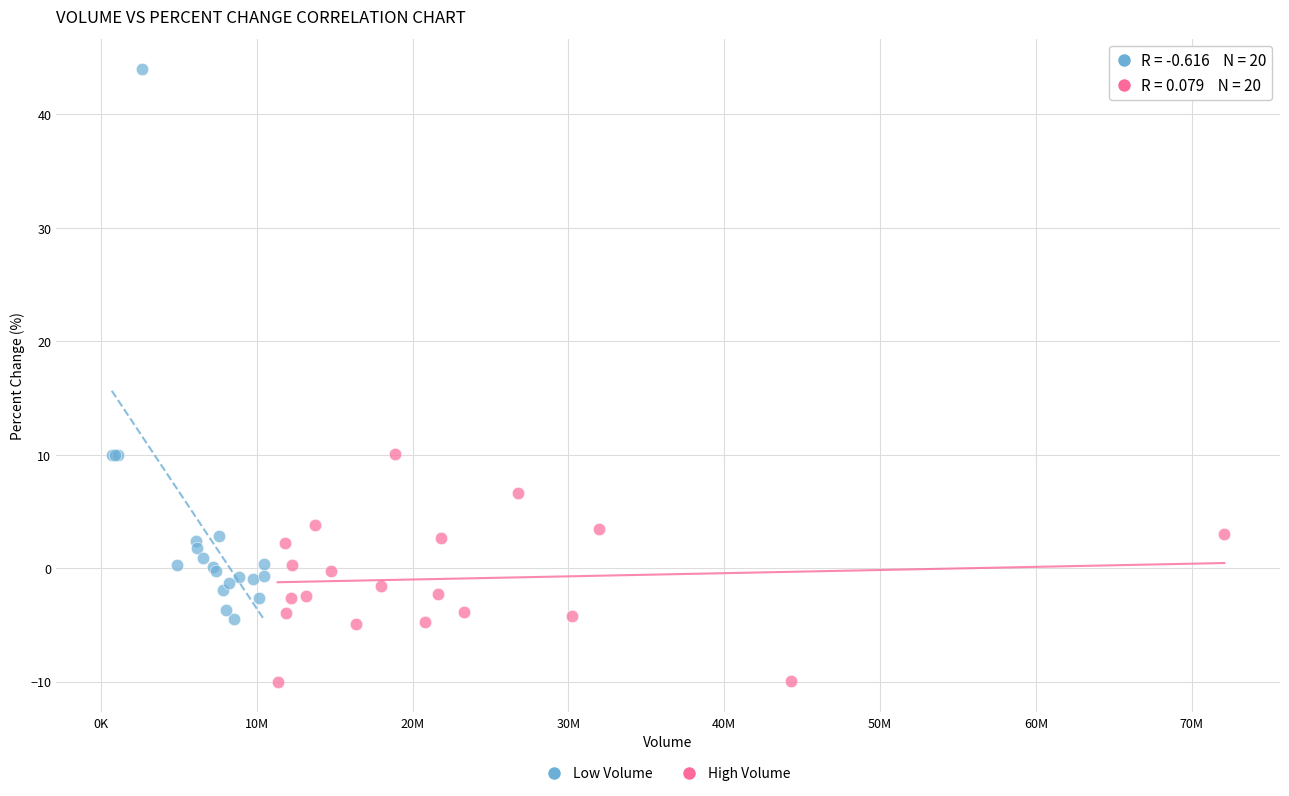

Which series reaches the minimum Y coordinate?

High Volume